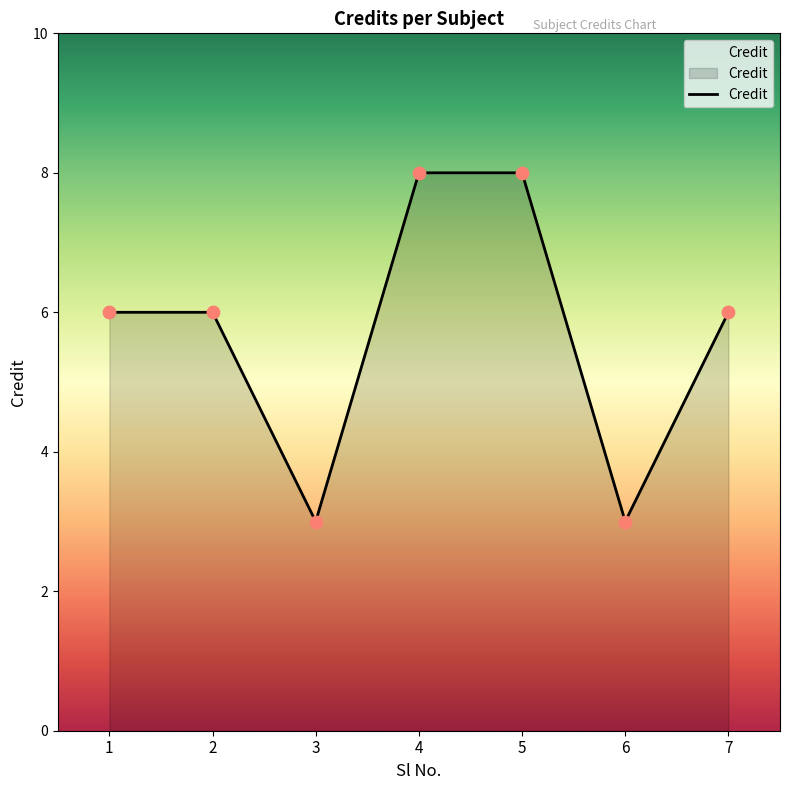

Which has a higher value, 6 or 5?

5